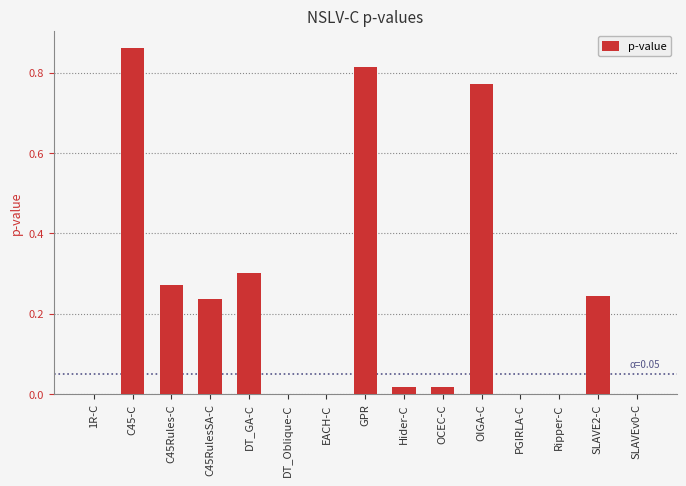

At which category does the chart reach its peak across all series?

C45-C